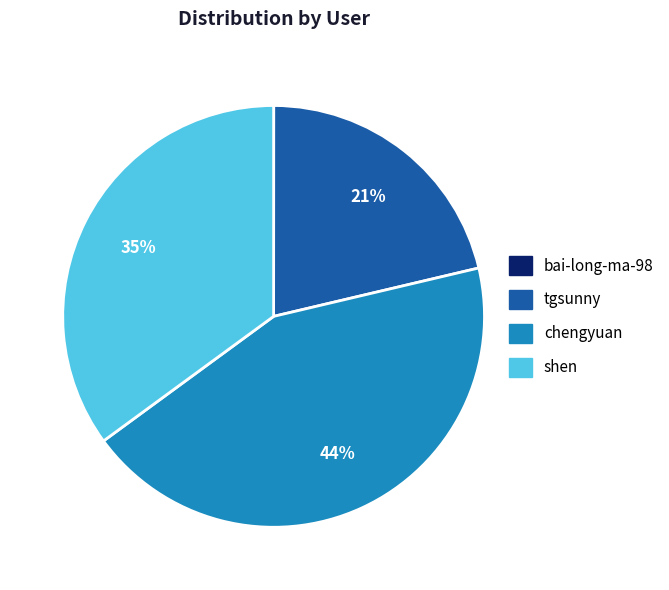

Does any single category account for the majority?

No